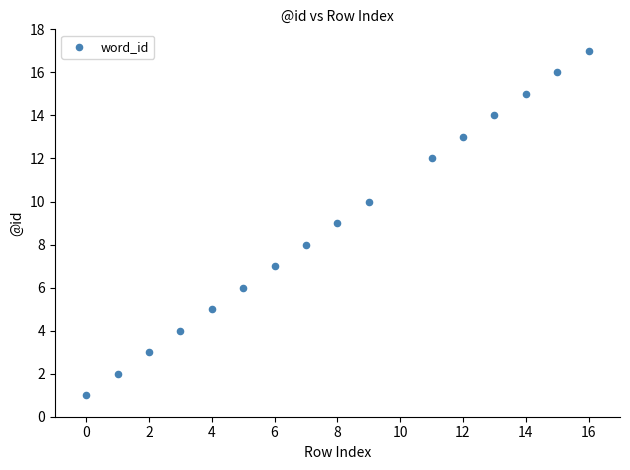

What is the range of X values (max minus min)?

16